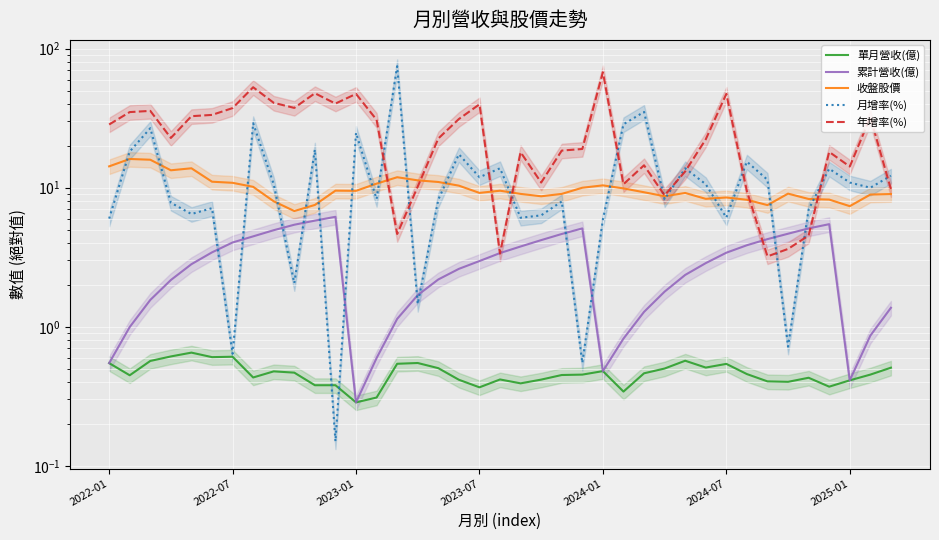

What are all the series names shown in the legend?

單月營收(億), 累計營收(億), 收盤股價, 月增率(%), 年增率(%)